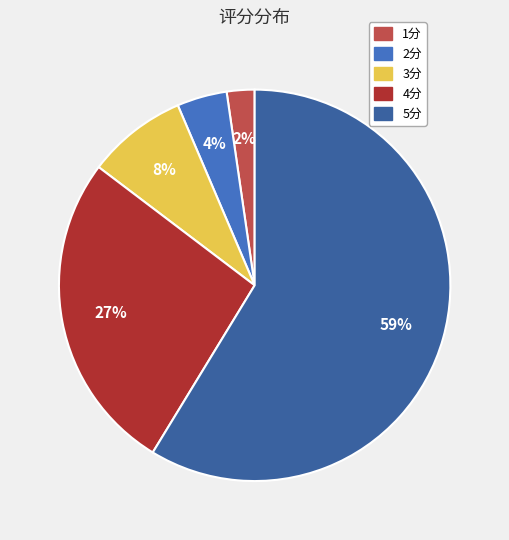

Does 5分 represent more than half of the total?

Yes